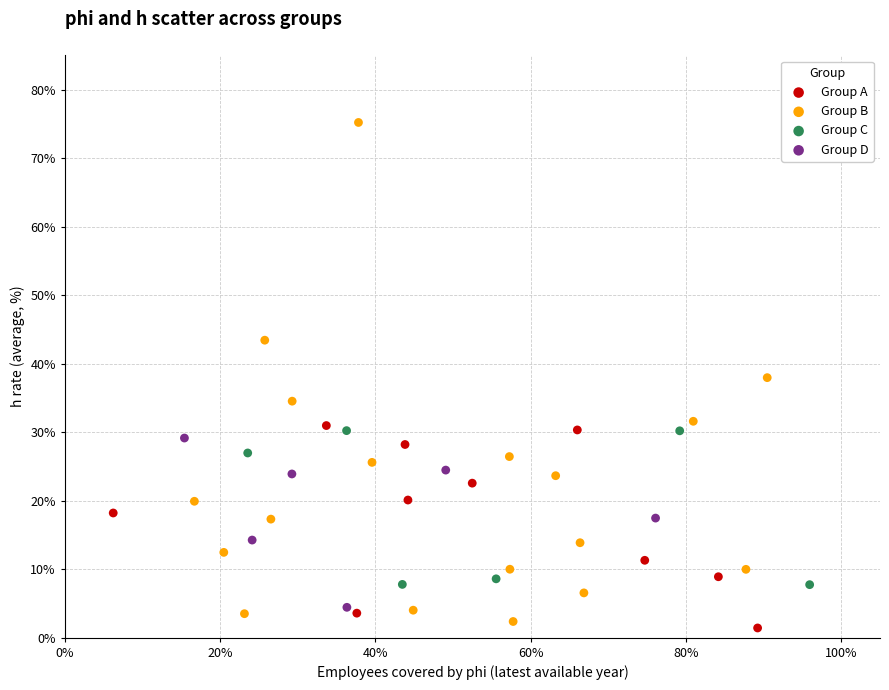

Which series has the widest spread of Y values?

Group B